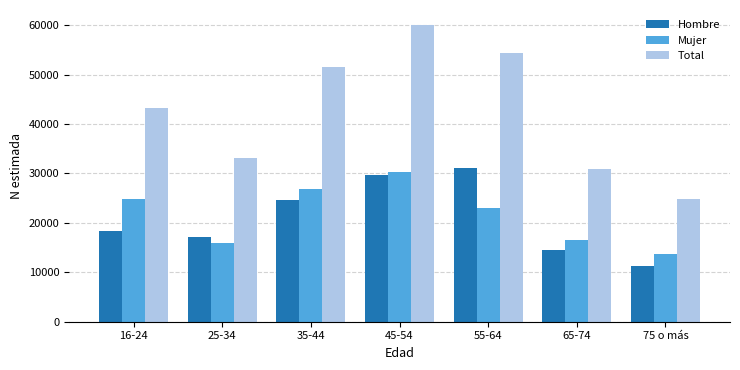

The Mujer series shows 26863 at 35-44. True or false?

True